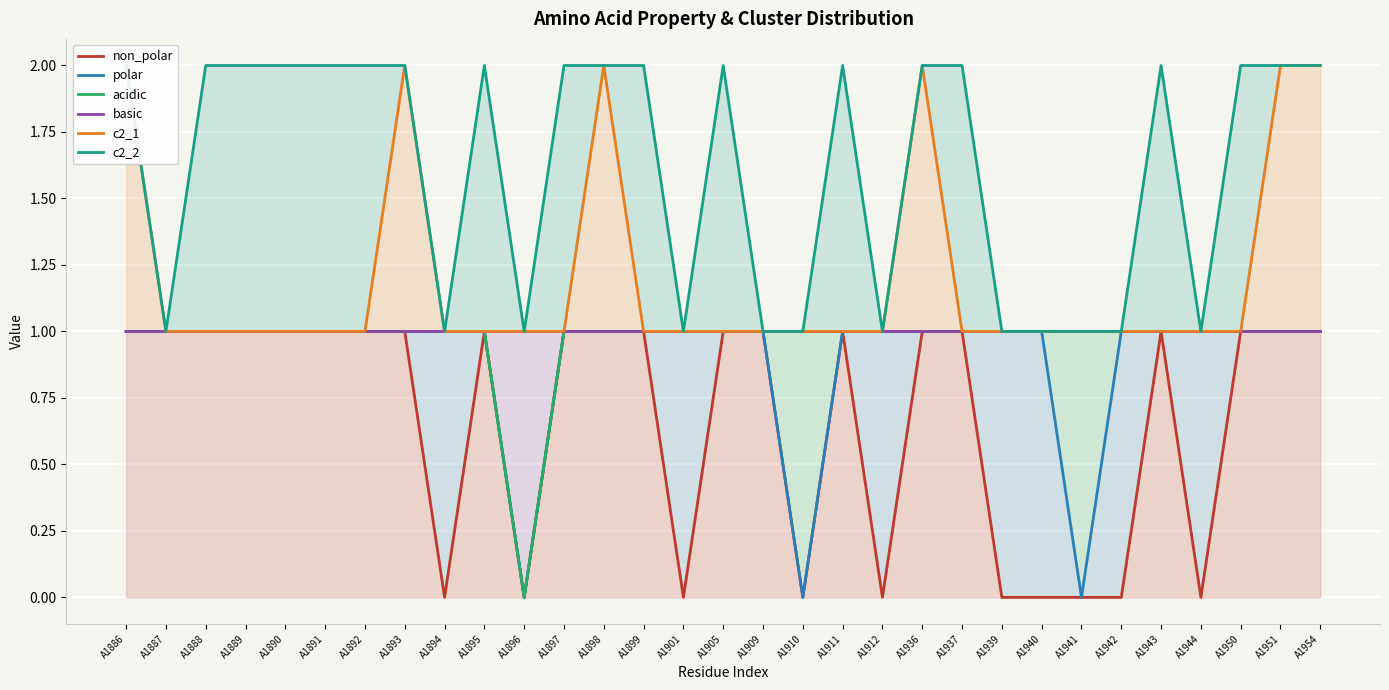

How many acidic values are between 1 and 2?

30